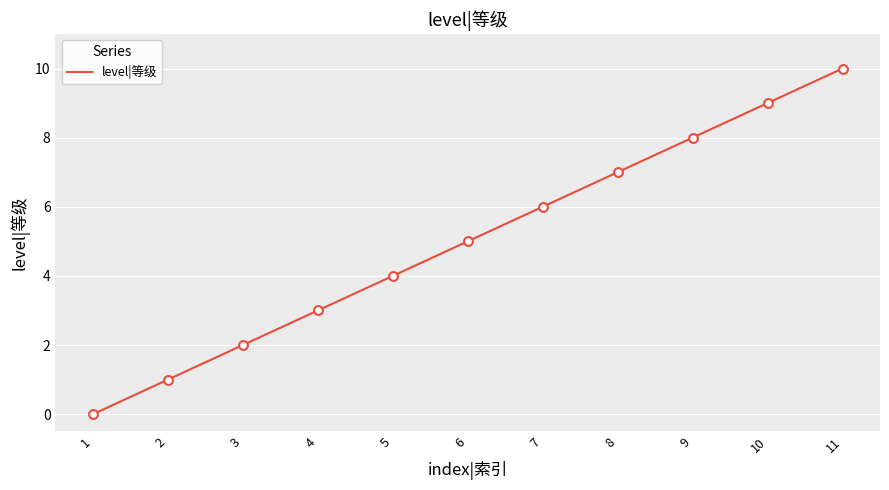

Between 5 and 7, which is larger?

7